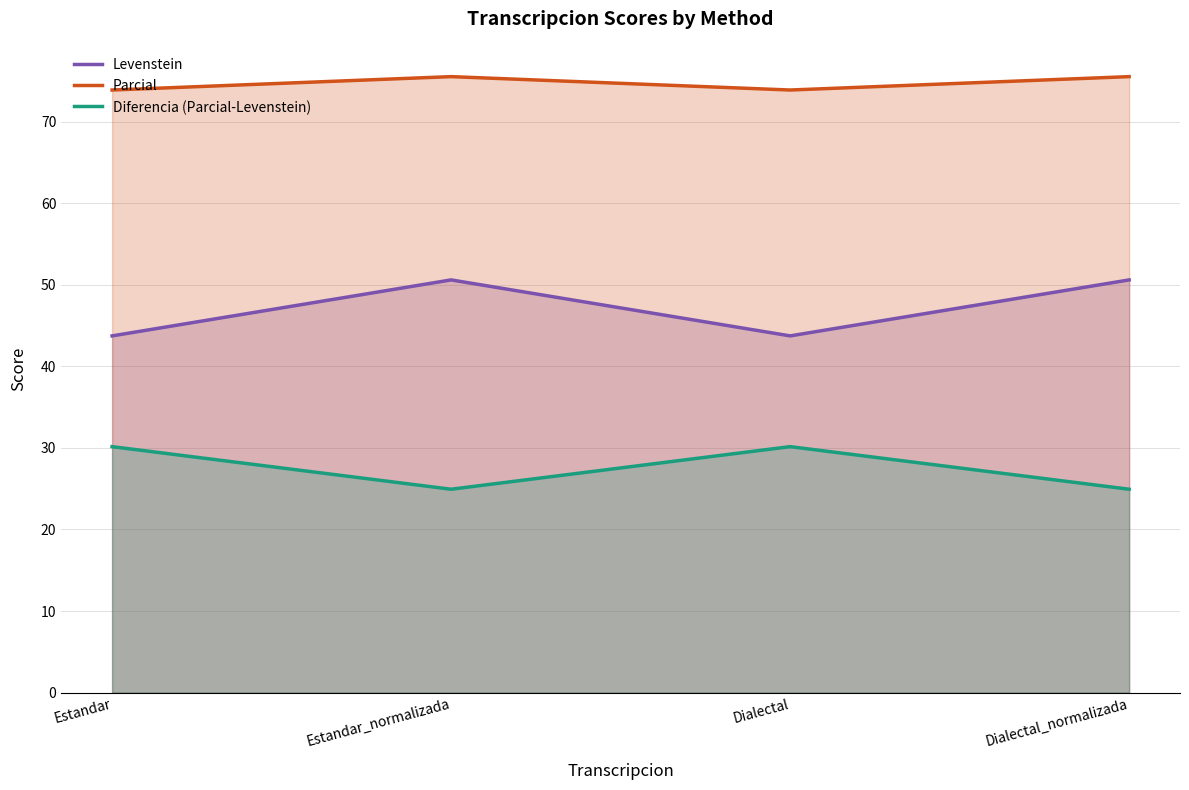

What is the minimum value for Levenstein?

43.8